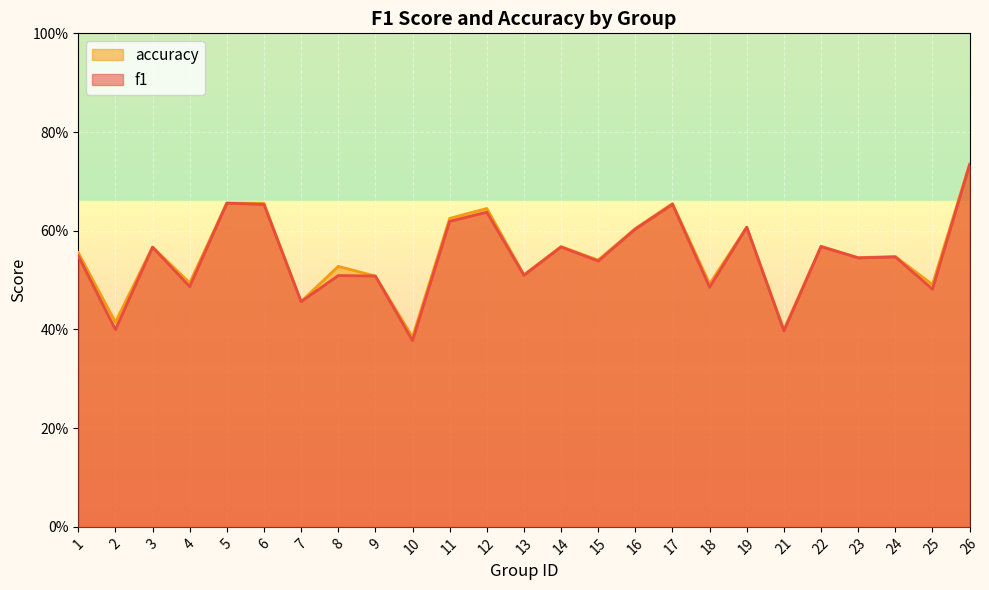

Reading left to right, extract all data points from this chart.

f1: 1=0.5	2=0.4	3=0.6	4=0.5	5=0.7	6=0.7	7=0.5	8=0.5	9=0.5	10=0.4	11=0.6	12=0.6	13=0.5	14=0.6	15=0.5	16=0.6	17=0.7	18=0.5	19=0.6	21=0.4	22=0.6	23=0.5	24=0.5	25=0.5	26=0.7
accuracy: 1=0.6	2=0.4	3=0.6	4=0.5	5=0.7	6=0.7	7=0.5	8=0.5	9=0.5	10=0.4	11=0.6	12=0.6	13=0.5	14=0.6	15=0.5	16=0.6	17=0.7	18=0.5	19=0.6	21=0.4	22=0.6	23=0.5	24=0.5	25=0.5	26=0.7